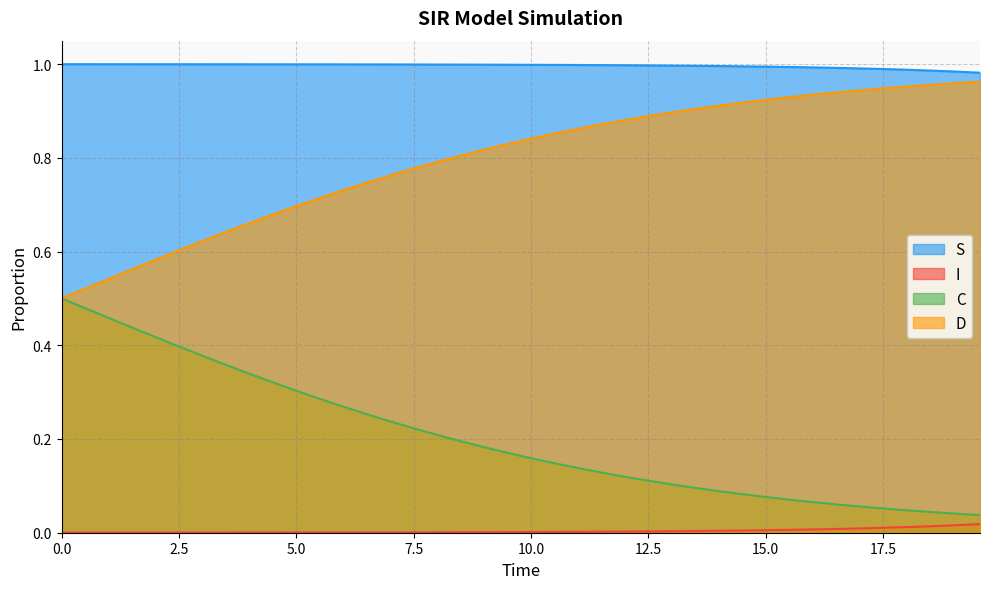

Reading left to right, what are all the values shown in this chart?

S: 1.0	1.0	1.0	1.0	1.0	1.0	1.0	1.0	1.0	1.0	1.0	1.0	1.0	1.0	1.0	1.0	1.0	1.0	1.0	1.0	1.0	1.0	1.0	1.0	1.0	1.0	1.0	1.0	1.0	1.0	1.0	1.0	1.0	1.0	1.0	1.0	1.0	1.0	1.0	1.0
I: 0.0	0.0	0.0	0.0	0.0	0.0	0.0	0.0	0.0	0.0	0.0	0.0	0.0	0.0	0.0	0.0	0.0	0.0	0.0	0.0	0.0	0.0	0.0	0.0	0.0	0.0	0.0	0.0	0.0	0.0	0.0	0.0	0.0	0.0	0.0	0.0	0.0	0.0	0.0	0.0
C: 0.5	0.5	0.5	0.4	0.4	0.4	0.4	0.4	0.3	0.3	0.3	0.3	0.3	0.3	0.2	0.2	0.2	0.2	0.2	0.2	0.2	0.1	0.1	0.1	0.1	0.1	0.1	0.1	0.1	0.1	0.1	0.1	0.1	0.1	0.1	0.1	0.0	0.0	0.0	0.0
D: 0.5	0.5	0.5	0.6	0.6	0.6	0.6	0.6	0.7	0.7	0.7	0.7	0.7	0.7	0.8	0.8	0.8	0.8	0.8	0.8	0.8	0.9	0.9	0.9	0.9	0.9	0.9	0.9	0.9	0.9	0.9	0.9	0.9	0.9	0.9	0.9	1.0	1.0	1.0	1.0